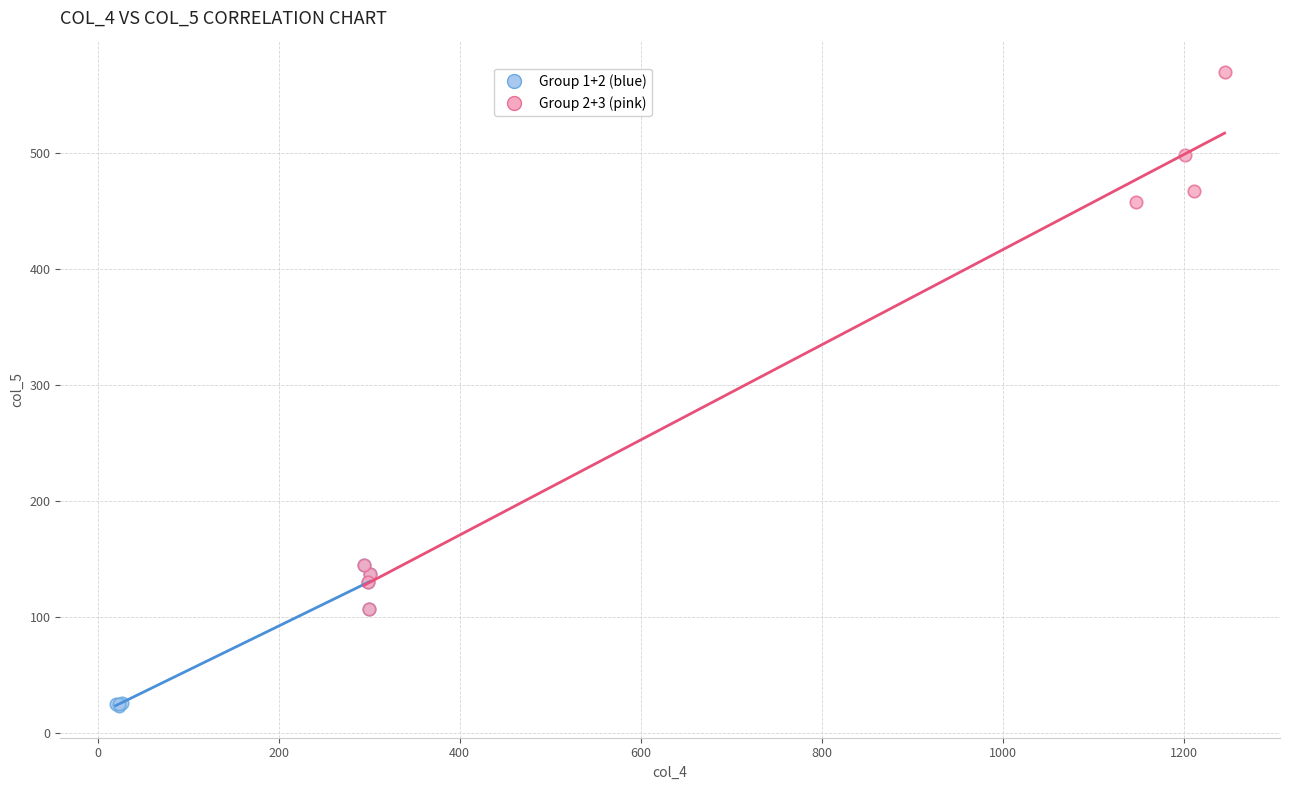

Which series reaches the maximum Y coordinate?

Group 2+3 (pink)